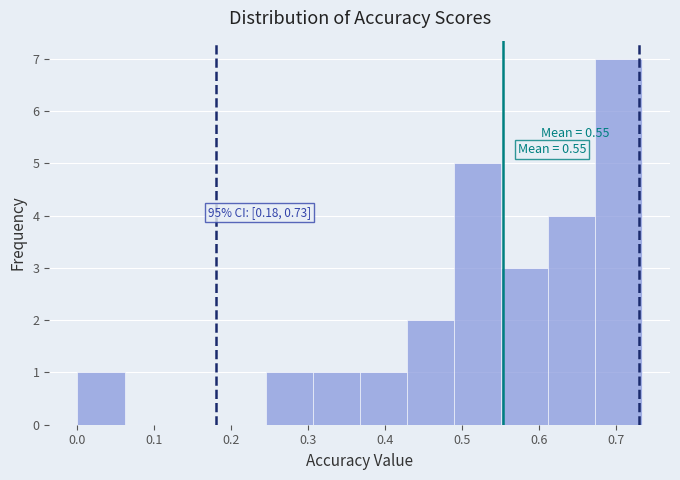

Over which range of the x-axis is the bar tallest?

0.67 to 0.73